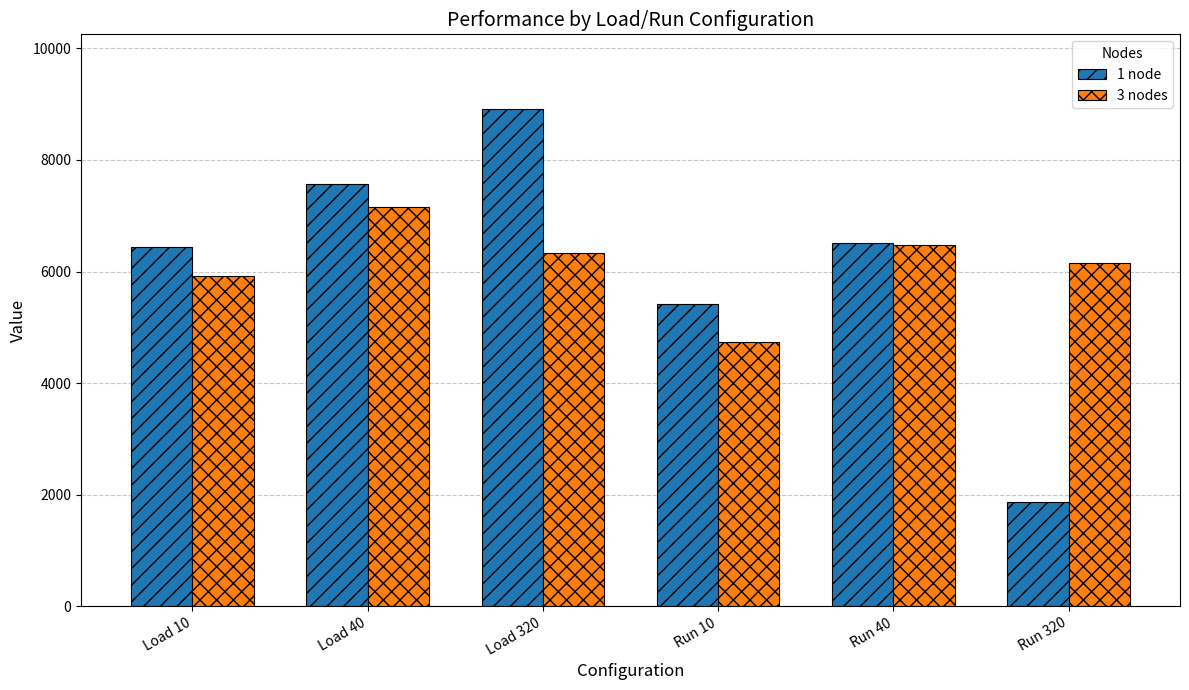

Rank the series by their maximum value, from highest to lowest.

1 node, 3 nodes